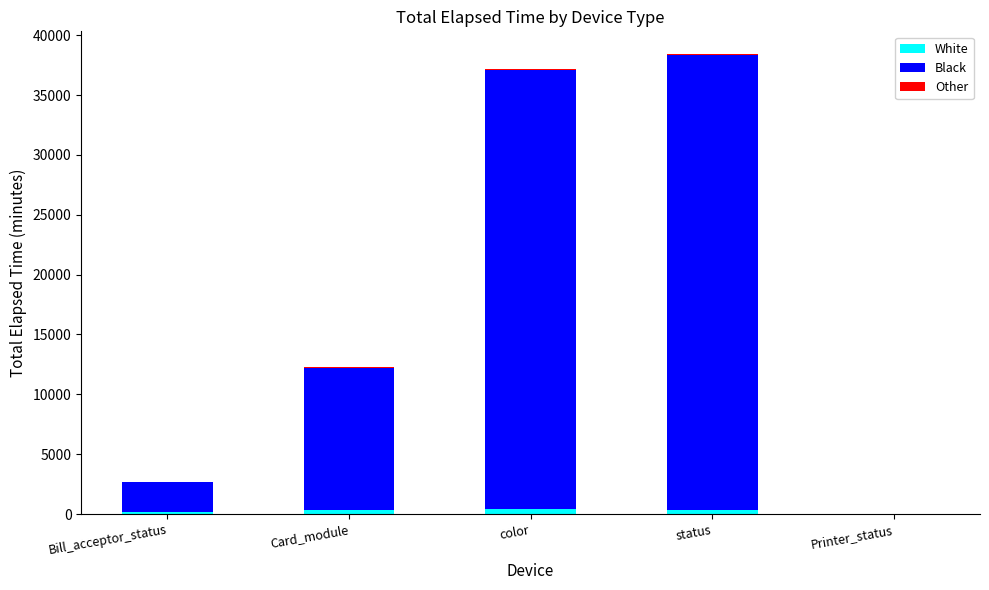

Are the bars grouped side by side (vs. stacked)?

No